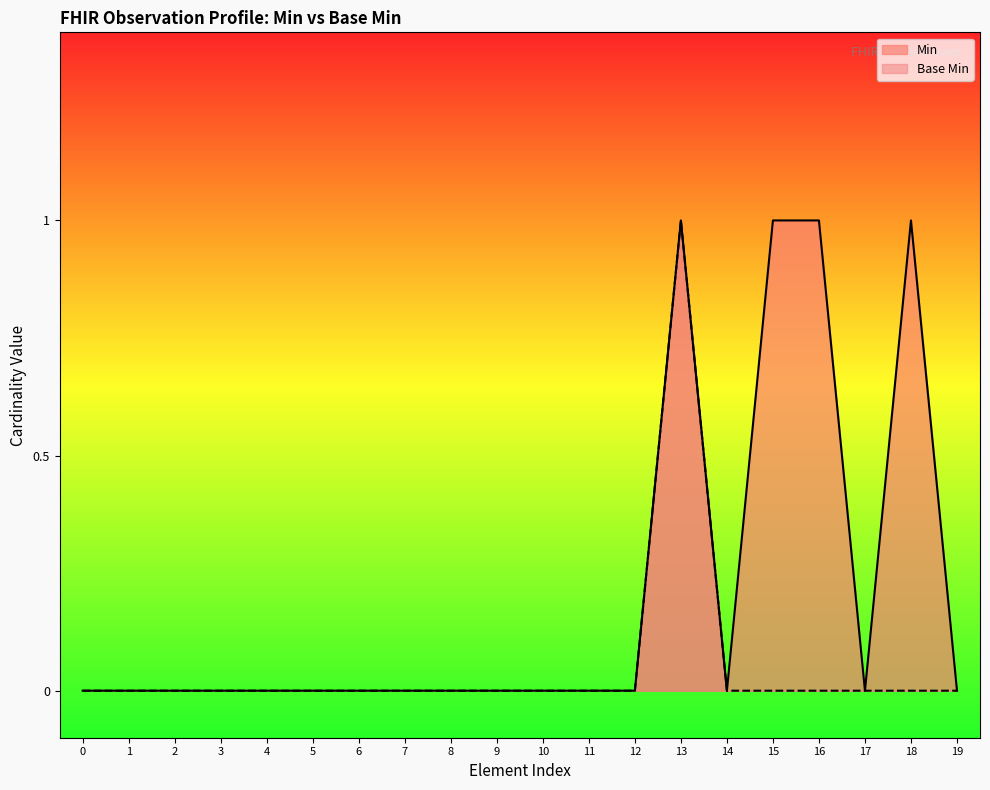

Which series has the largest total across all categories?

Min